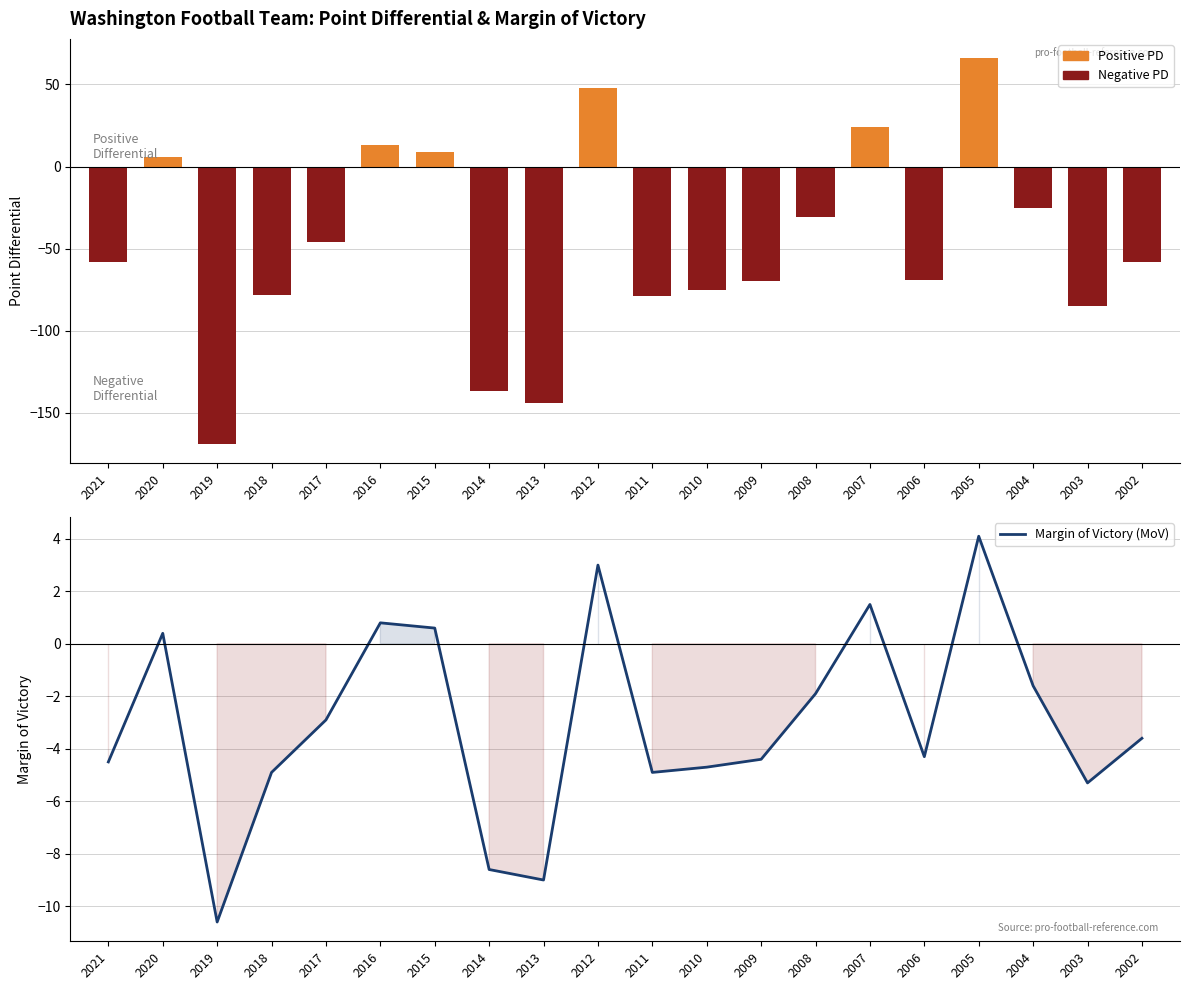

What is the value of the Margin of Victory (MoV) bar at the 8th from the left?

-8.6